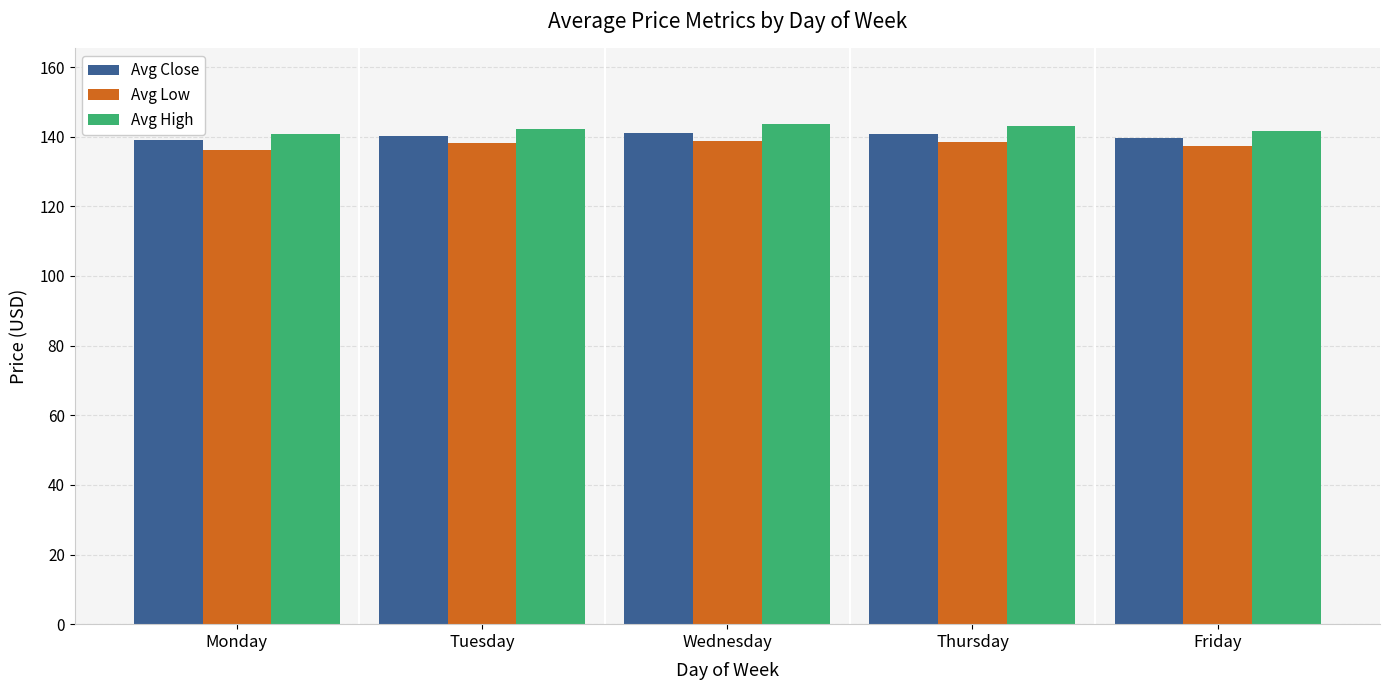

What is the sum of all Avg Close values?

700.7